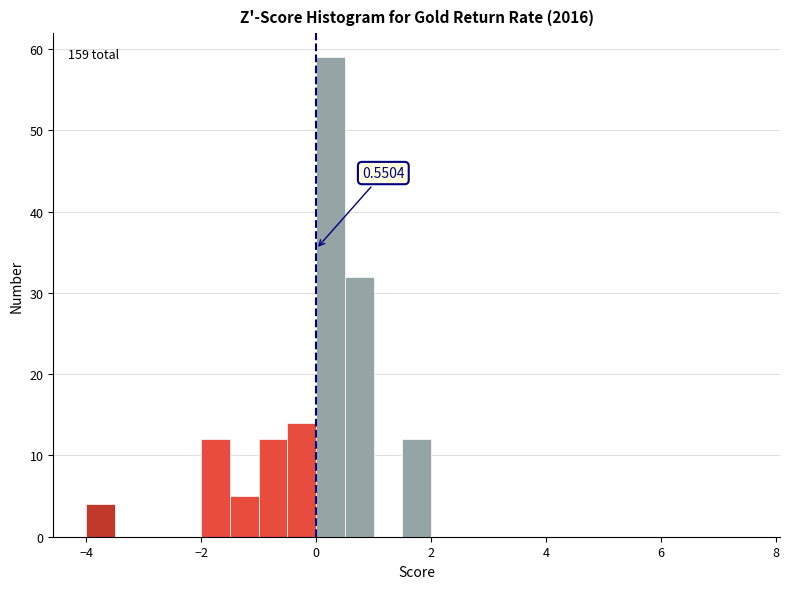

Read against the x-axis, roughly where is the centre of the tallest bar?

0.2